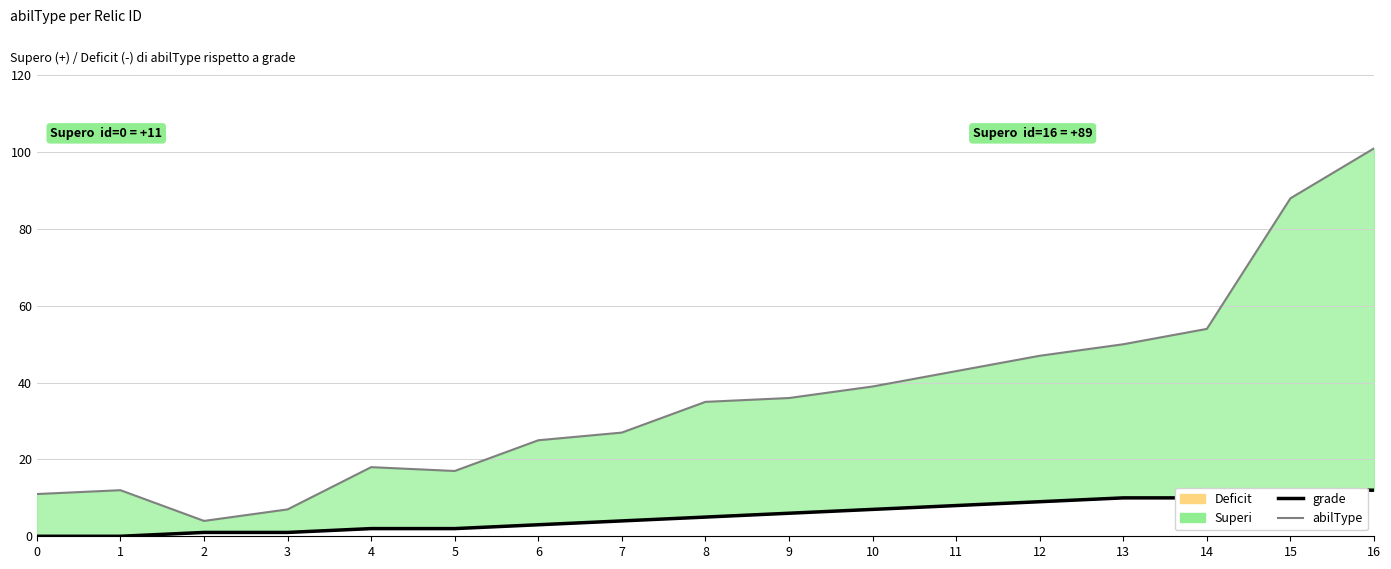

Reading right to left, what are all the values shown in this chart?

grade: 16=12	15=12	14=10	13=10	12=9	11=8	10=7	9=6	8=5	7=4	6=3	5=2	4=2	3=1	2=1	1=0	0=0
abilType: 16=101	15=88	14=54	13=50	12=47	11=43	10=39	9=36	8=35	7=27	6=25	5=17	4=18	3=7	2=4	1=12	0=11